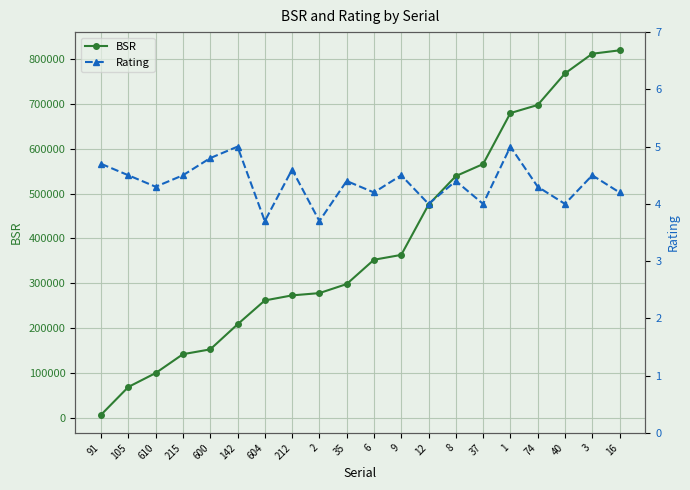

Reading left to right, what are all the values shown in this chart?

BSR: 6142.0	68290.0	99335.0	141481.0	152242.0	208156.0	261581.0	272893.0	277965.0	298168.0	352498.0	363353.0	475546.0	539426.0	566338.0	680240.0	698296.0	768820.0	812812.0	820430.0
Rating: 4.7	4.5	4.3	4.5	4.8	5.0	3.7	4.6	3.7	4.4	4.2	4.5	4.0	4.4	4.0	5.0	4.3	4.0	4.5	4.2